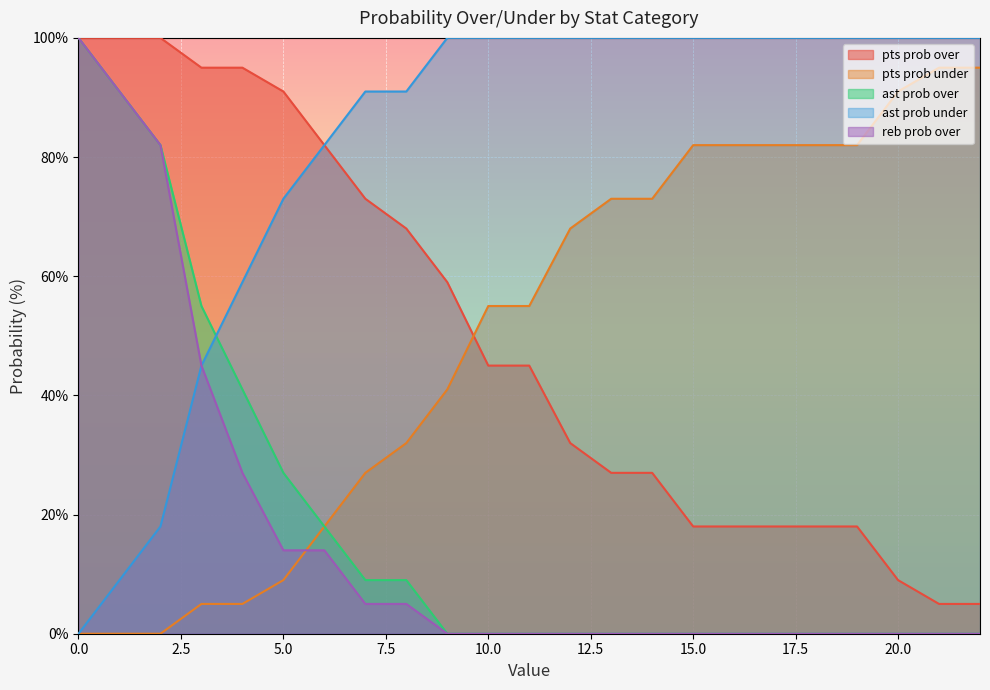

Does the chart display data point markers on the line(s)?

No